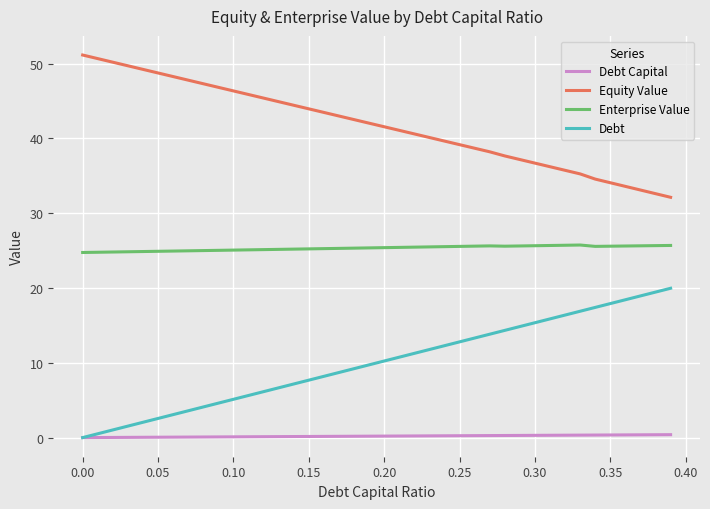

List the series in order of their overall mean, highest first.

Equity Value, Enterprise Value, Debt, Debt Capital